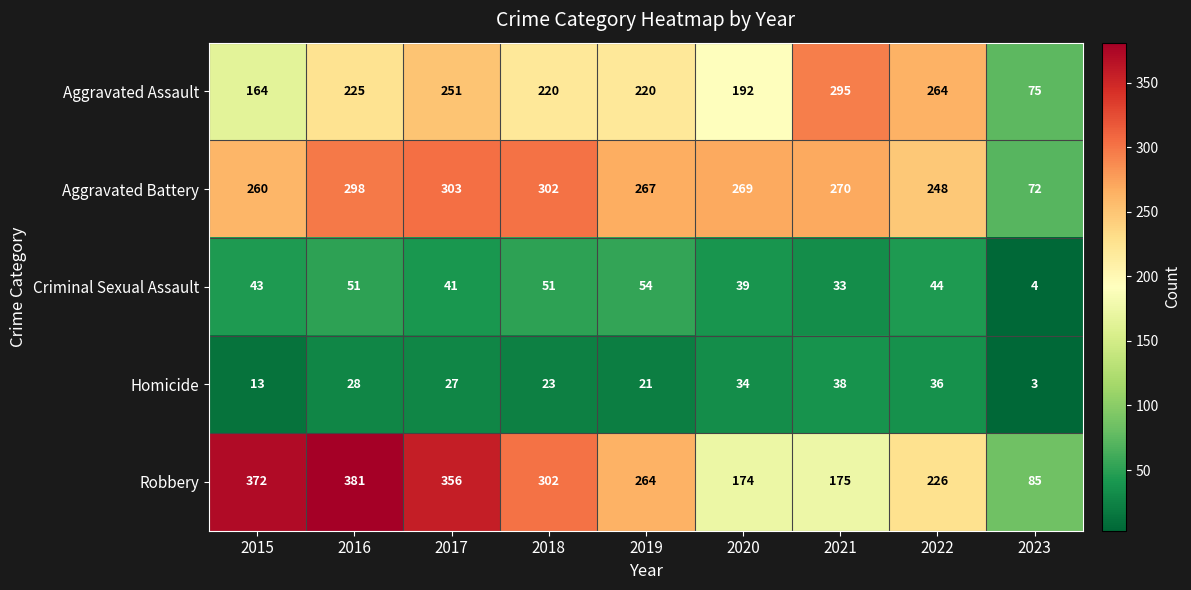

What is the difference between the Robbery values at 2021 and 2017?

181